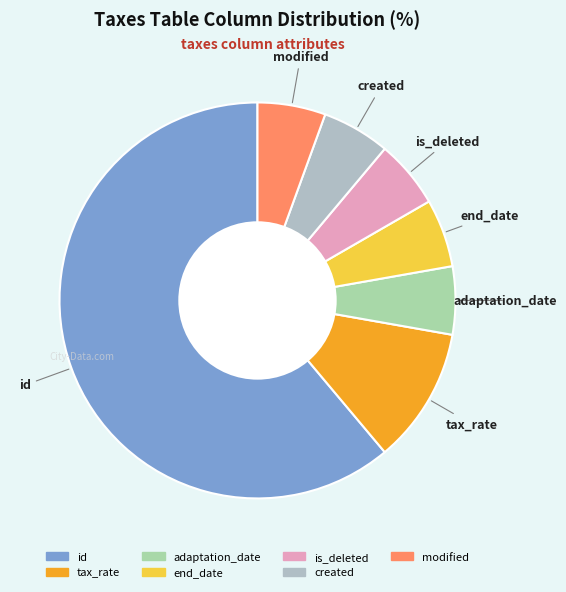

Is there a majority slice in this chart?

Yes